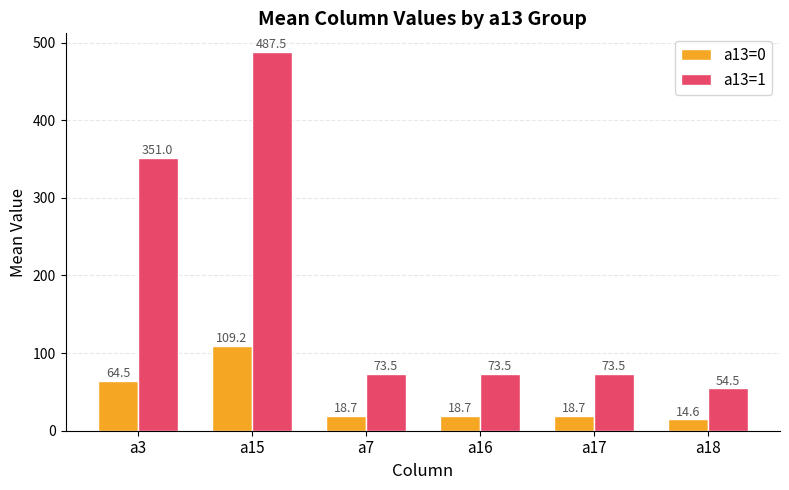

Reading right to left, transcribe all the data shown in this chart.

a13=0: a18=14.6	a17=18.7	a16=18.7	a7=18.7	a15=109.2	a3=64.5
a13=1: a18=54.5	a17=73.5	a16=73.5	a7=73.5	a15=487.5	a3=351.0